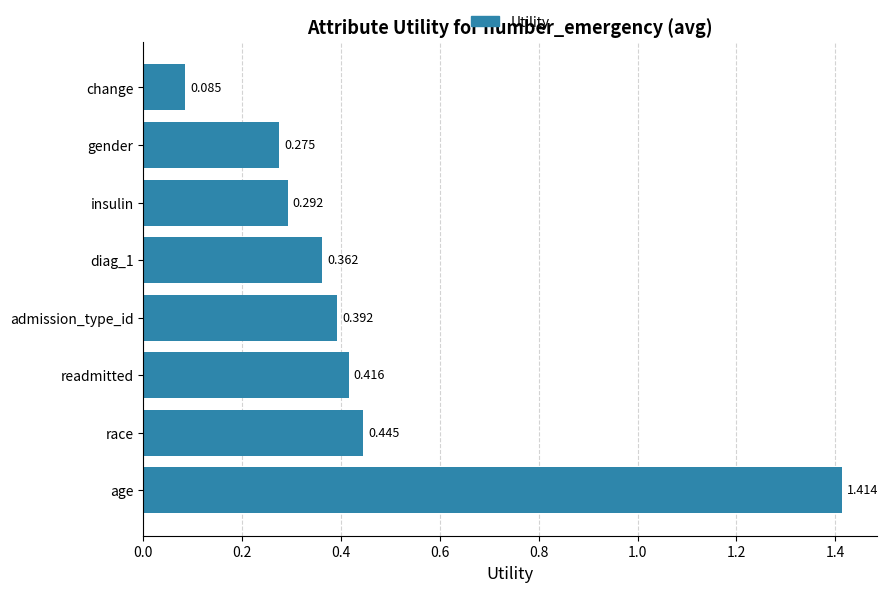

List the labels in order of value, largest first.

age, race, readmitted, admission_type_id, diag_1, insulin, gender, change